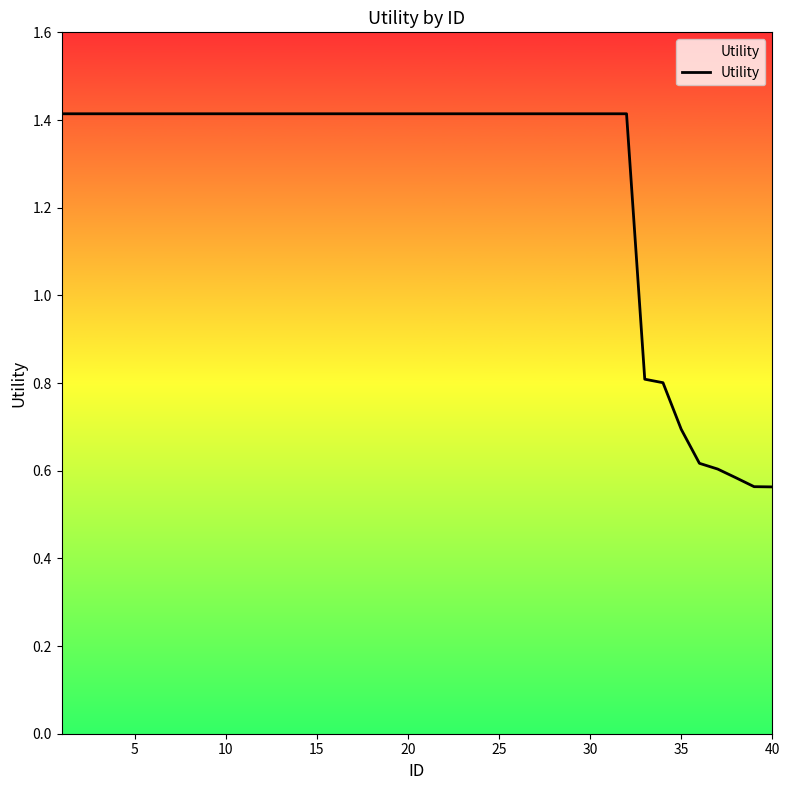

What is the difference between the maximum and minimum values?

0.9